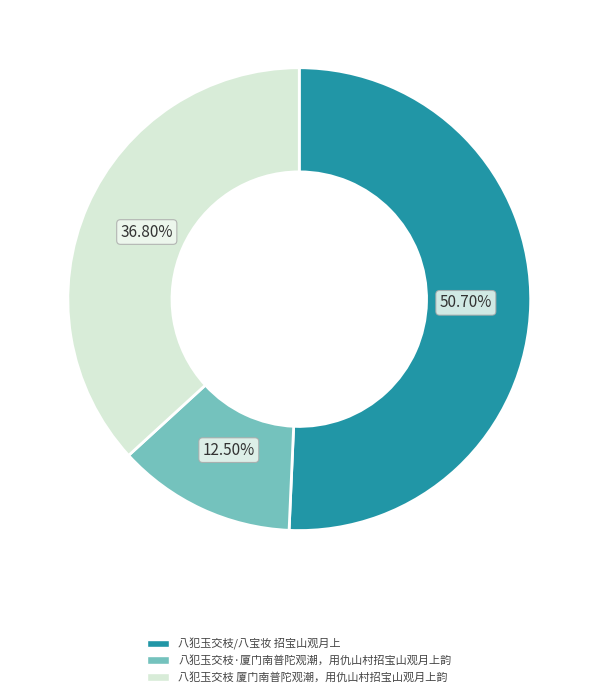

Rank the categories by value from lowest to highest.

八犯玉交枝·厦门南普陀观潮，用仇山村招宝山观月上韵, 八犯玉交枝 厦门南普陀观潮，用仇山村招宝山观月上韵, 八犯玉交枝/八宝妆 招宝山观月上